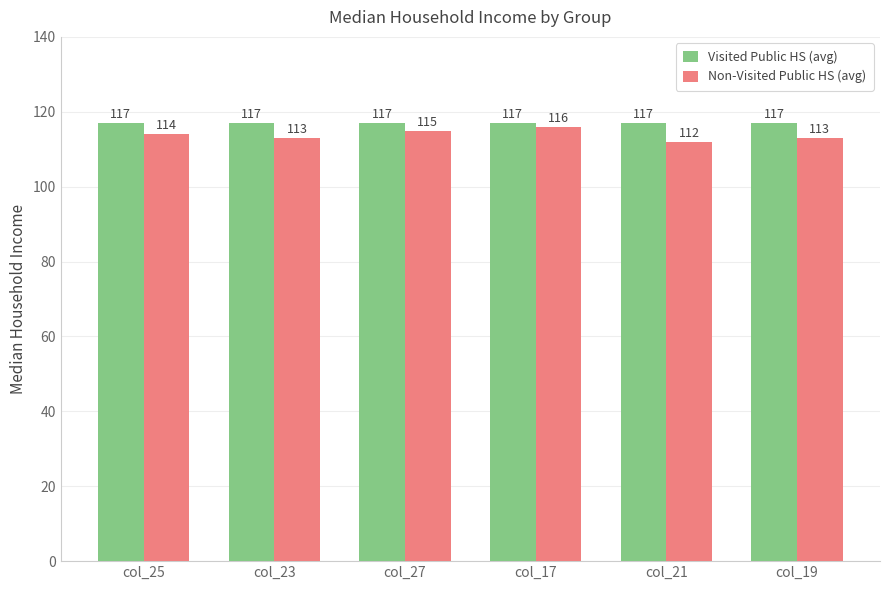

Rank the series at col_27 from lowest to highest value.

Non-Visited Public HS (avg), Visited Public HS (avg)